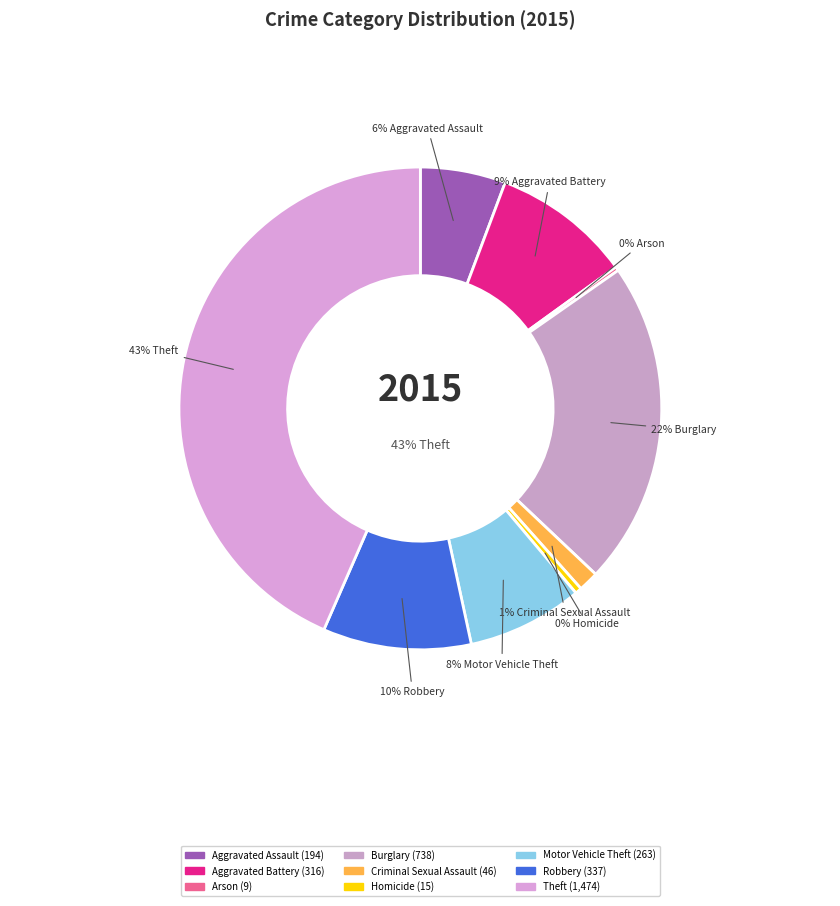

To the nearest percent, what percentage of the pie is Robbery?

10%